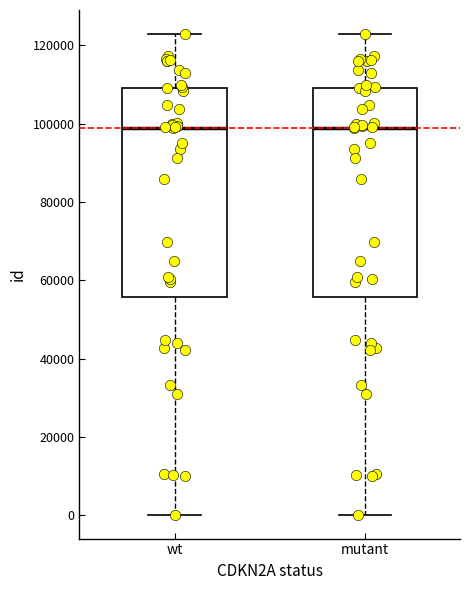

Reading left to right, transcribe this box plot: for each box, give where its median line is, the range the box spans, and where its two whiskers end, as read against the y-axis. The values are not printed on the chart, so give them approximately, as read against the axis.

wt: median 98000, box 56000 to 110000, whiskers 0 to 122000
mutant: median 98000, box 56000 to 110000, whiskers 0 to 122000